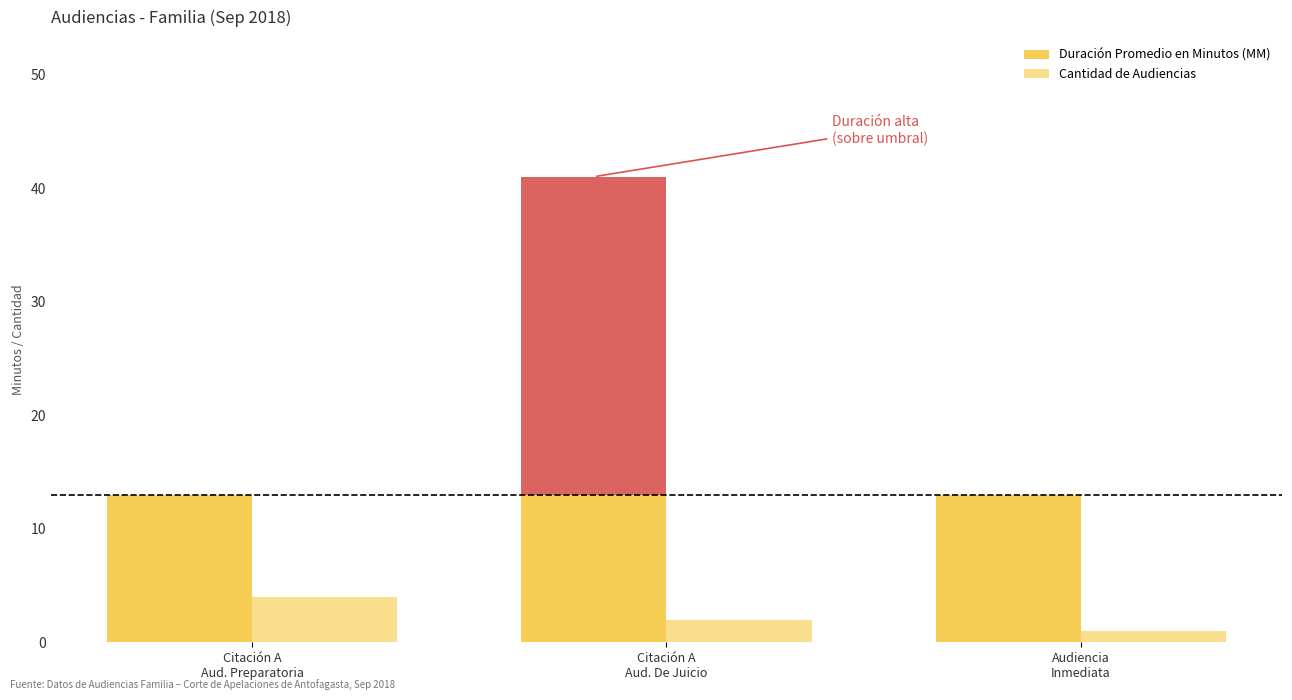

What is the approximate value of Cantidad de Audiencias at Citación A
Aud. De Juicio?

2